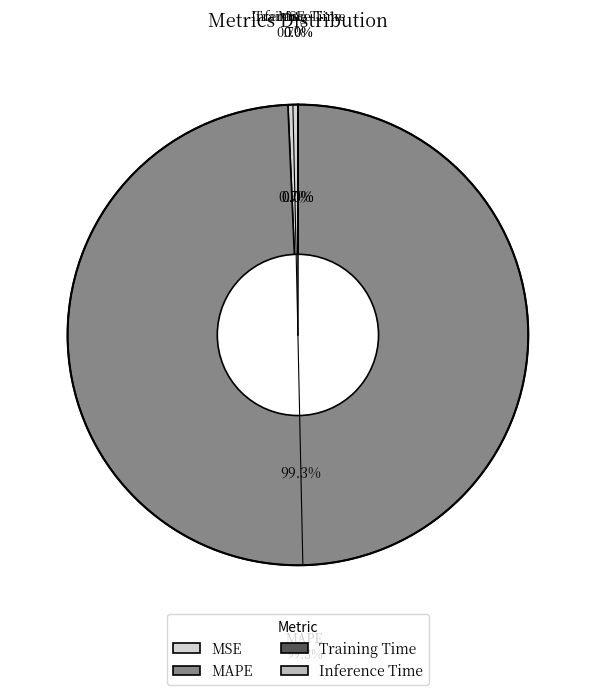

What portion of the pie excludes MSE?

99.3%